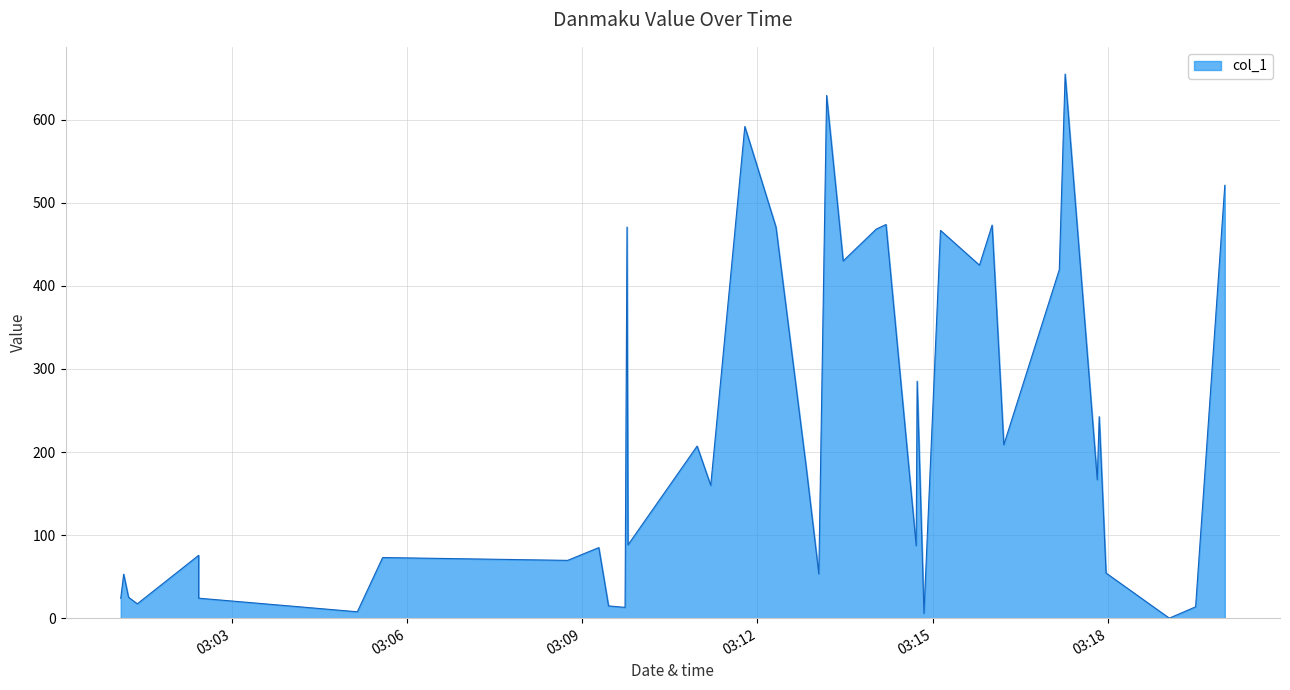

True or false: the data shows 73.0 at 2018-08-02 03:05:35.

True